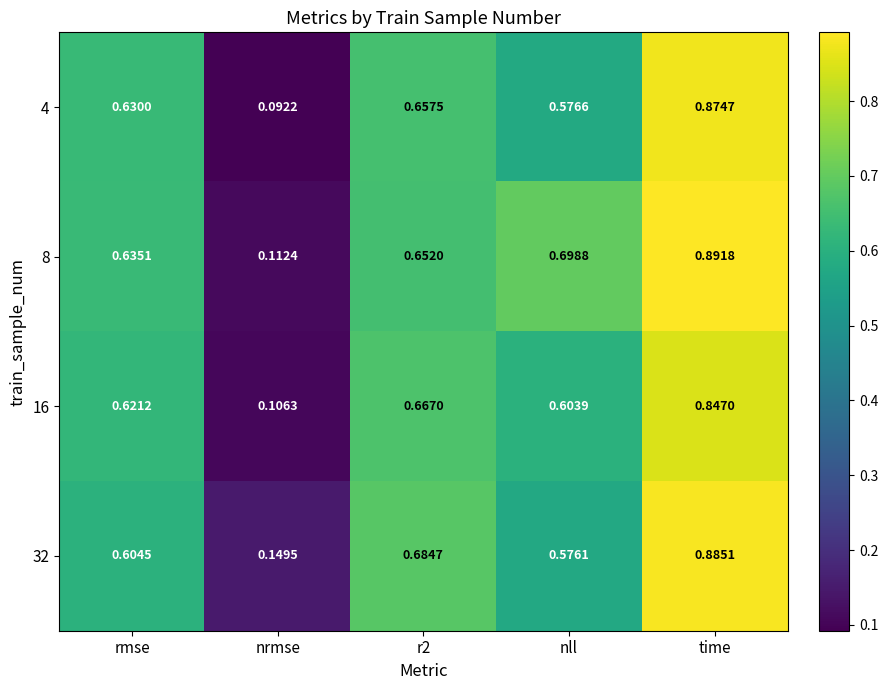

Which category has the highest value in the 16 series?

time